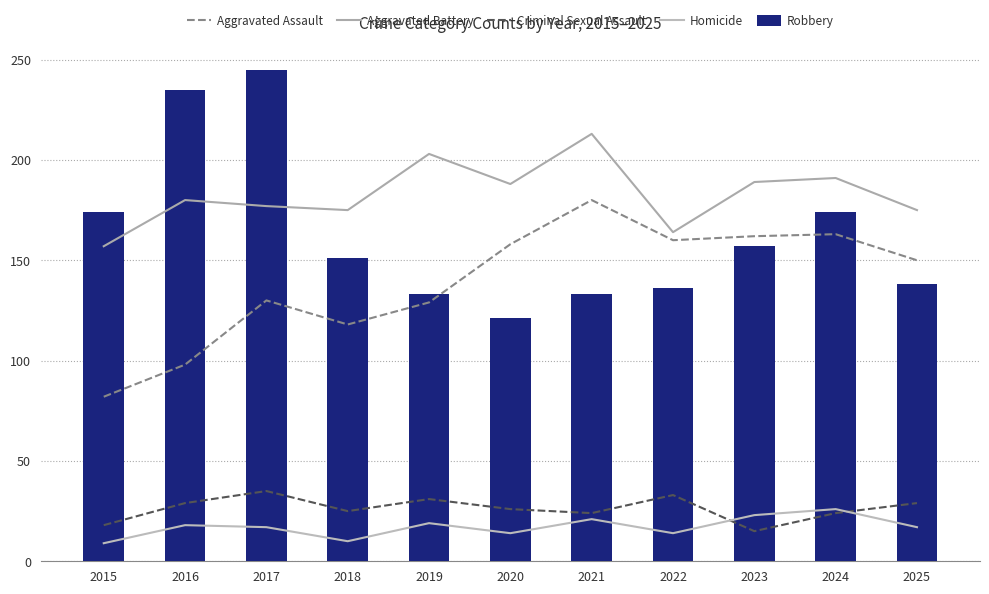

What is the value of the Homicide bar at the 10th from the left?

26